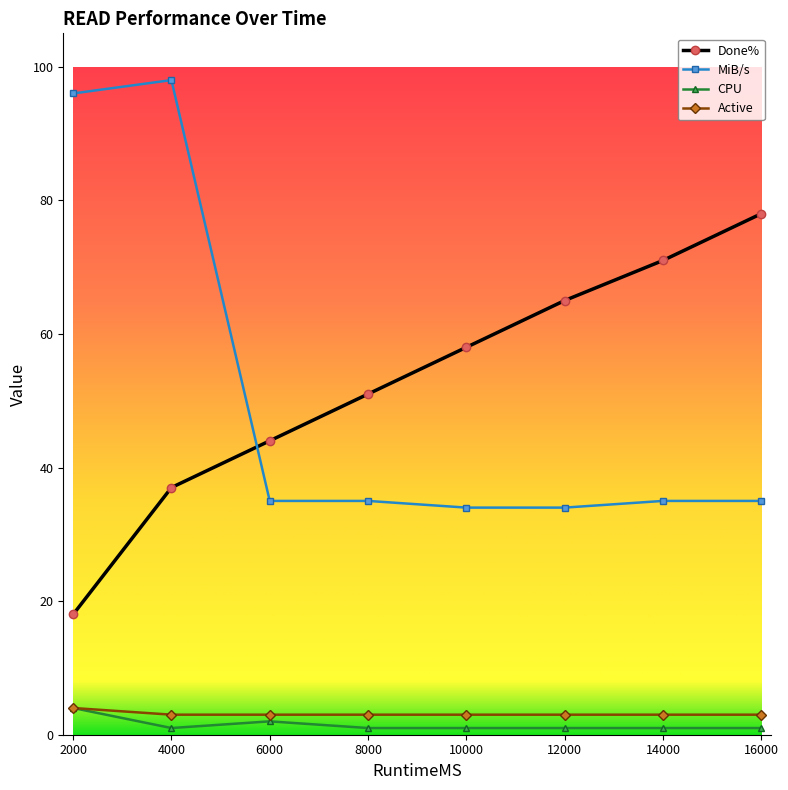

Is it true that Active equals 4 at 2000?

True